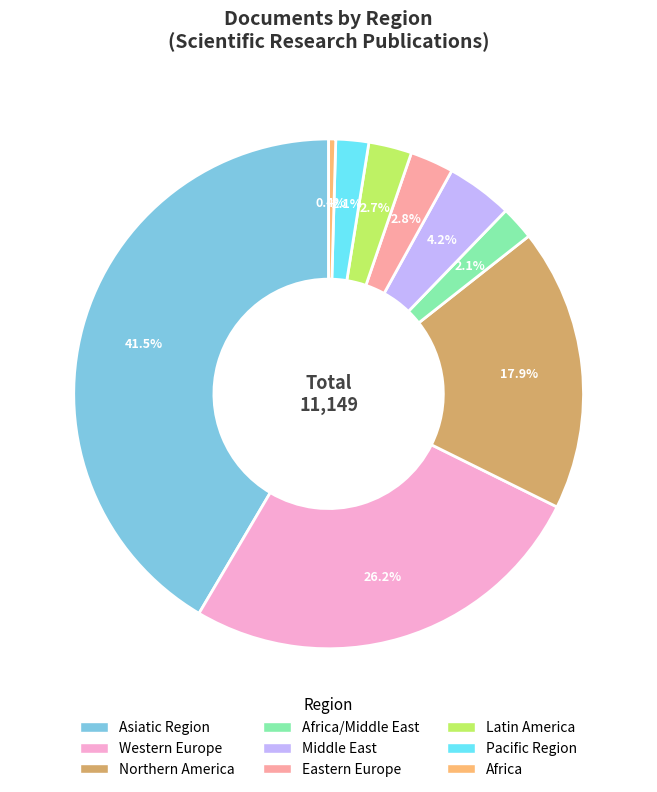

Does any single category account for the majority?

No